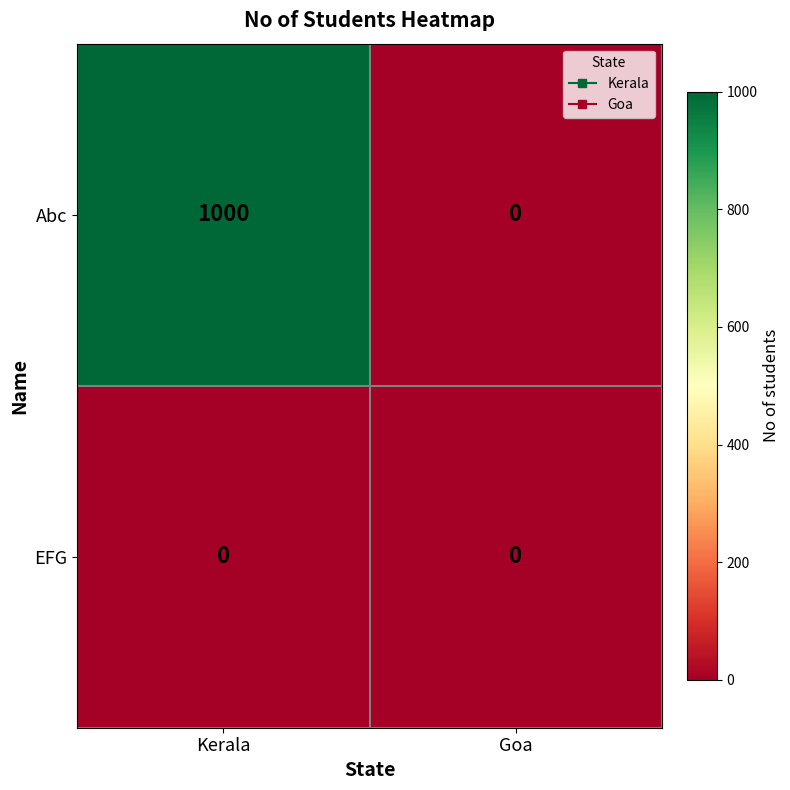

Count the number of data series in this chart.

2